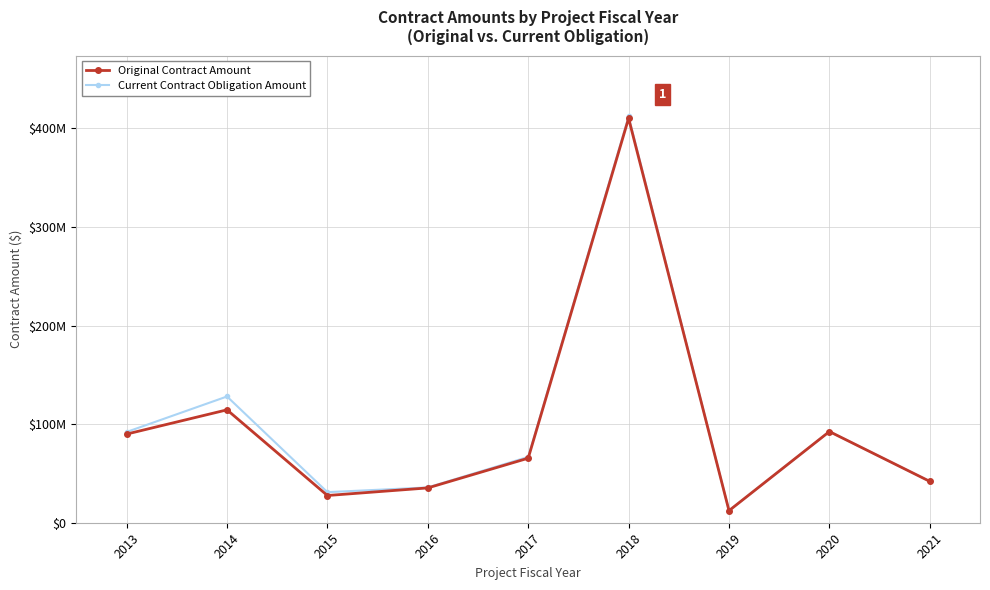

Reading right to left, extract all data points from this chart.

Original Contract Amount: 41944700	92506618	12250972	410261462	65473624	35312409	27611060	114524319	89918305
Current Contract Obligation Amount: 41944700	92506618	12250972	412102819	66772265	35812834	31015379	128059789	92069698